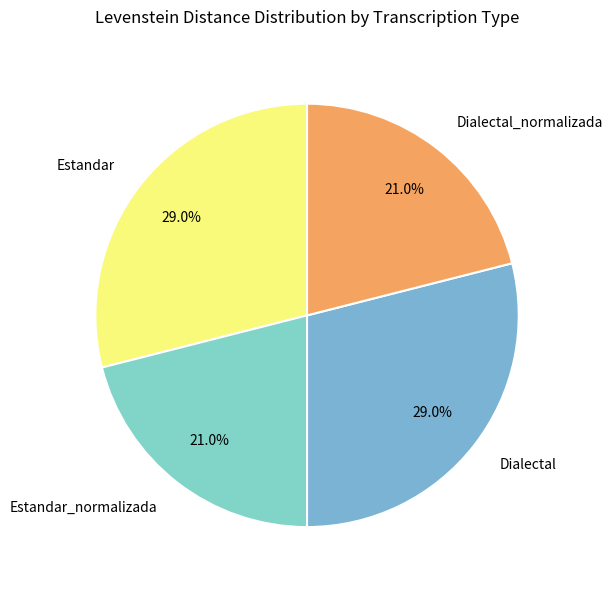

What is the ratio of the value at Estandar_normalizada to the value at Dialectal_normalizada?

1.0